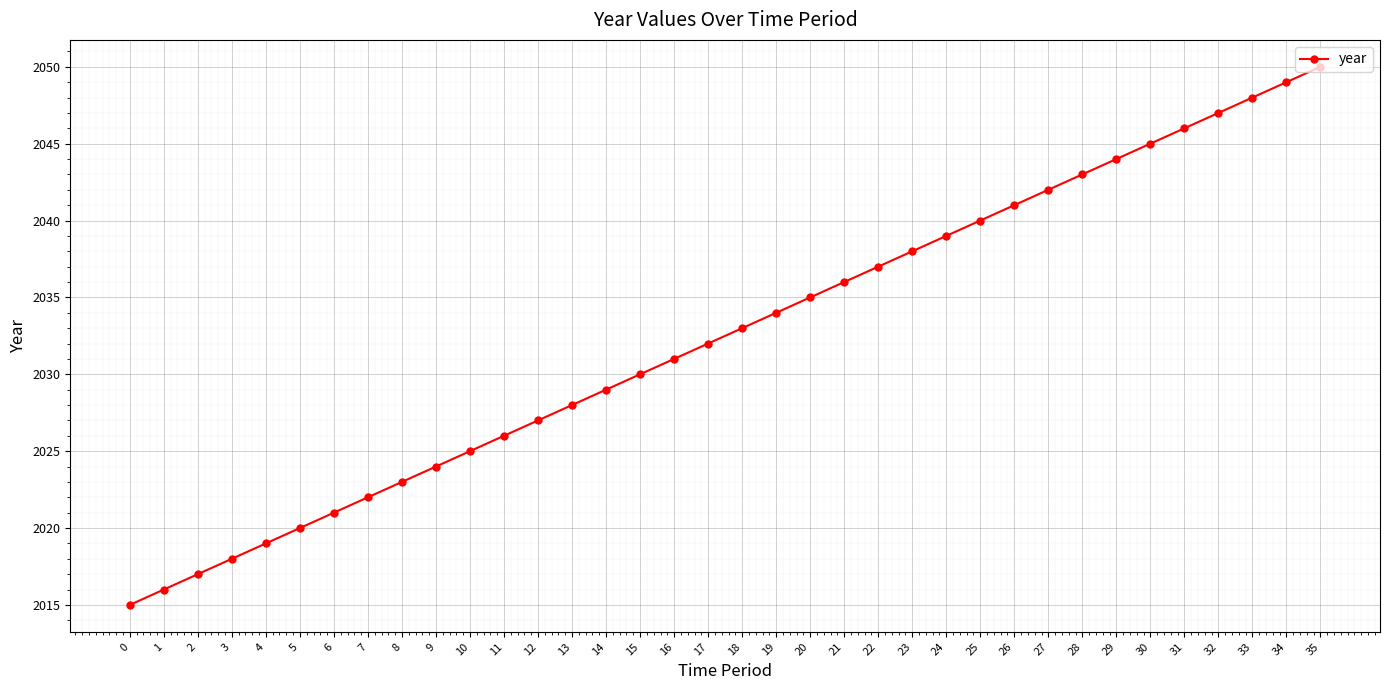

Reading right to left, transcribe all the data shown in this chart.

35=2050	34=2049	33=2048	32=2047	31=2046	30=2045	29=2044	28=2043	27=2042	26=2041	25=2040	24=2039	23=2038	22=2037	21=2036	20=2035	19=2034	18=2033	17=2032	16=2031	15=2030	14=2029	13=2028	12=2027	11=2026	10=2025	9=2024	8=2023	7=2022	6=2021	5=2020	4=2019	3=2018	2=2017	1=2016	0=2015